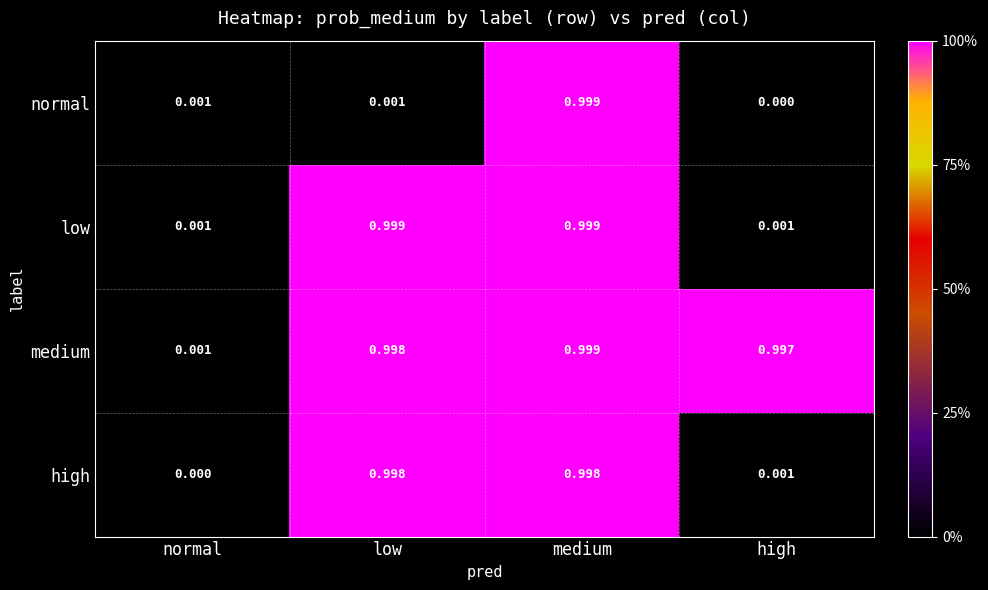

At which label is normal closest to 0?

high